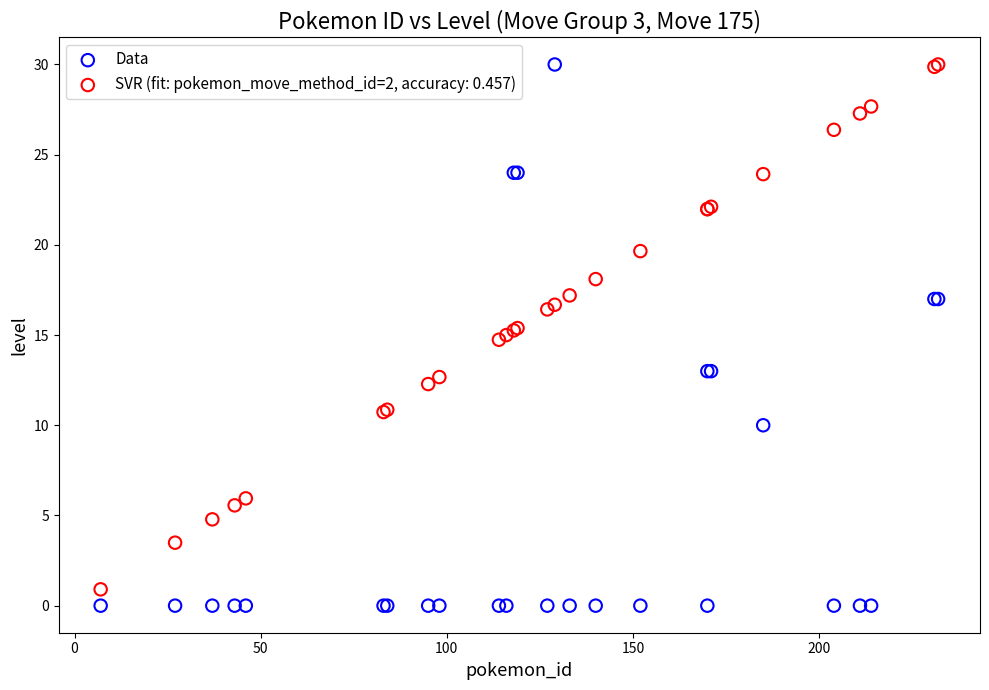

What is the X range (max minus min) for the scatter plot?

225.0